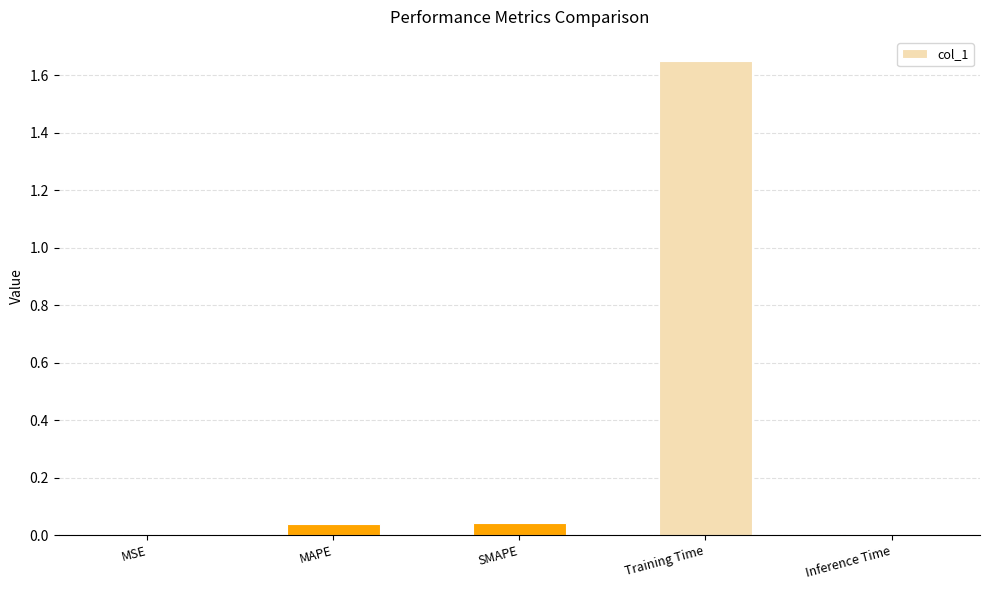

The value at Training Time is 2.8. True or false?

False